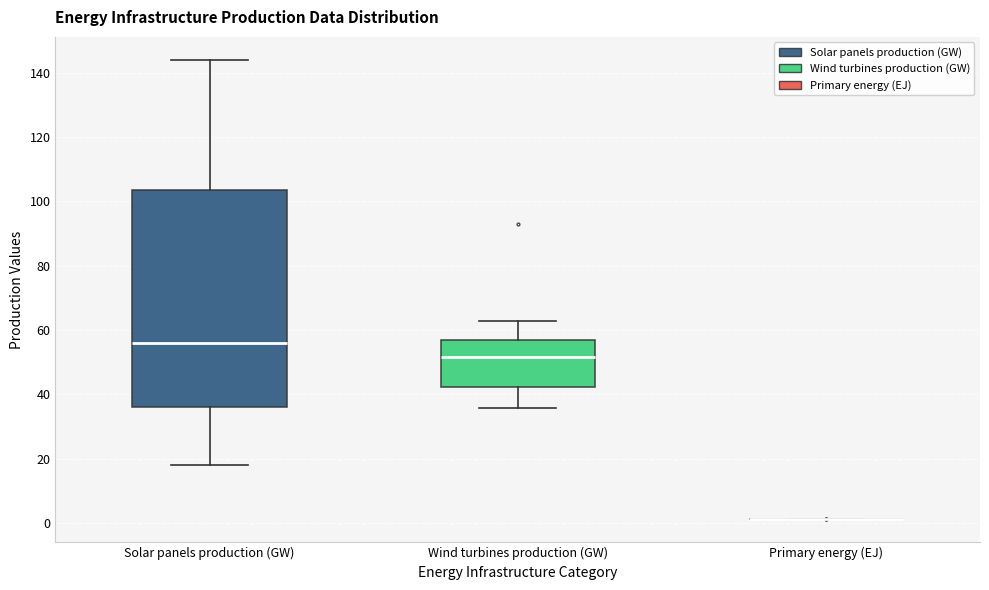

Reading left to right, transcribe this box plot: for each box, give where its median line is, the range the box spans, and where its two whiskers end, as read against the y-axis. The values are not printed on the chart, so give them approximately, as read against the axis.

Solar panels production (GW): median 56, box 36 to 104, whiskers 18 to 144
Wind turbines production (GW): median 52, box 42 to 56, whiskers 36 to 62
Primary energy (EJ): box collapsed to a line at 2, whiskers 2 to 2